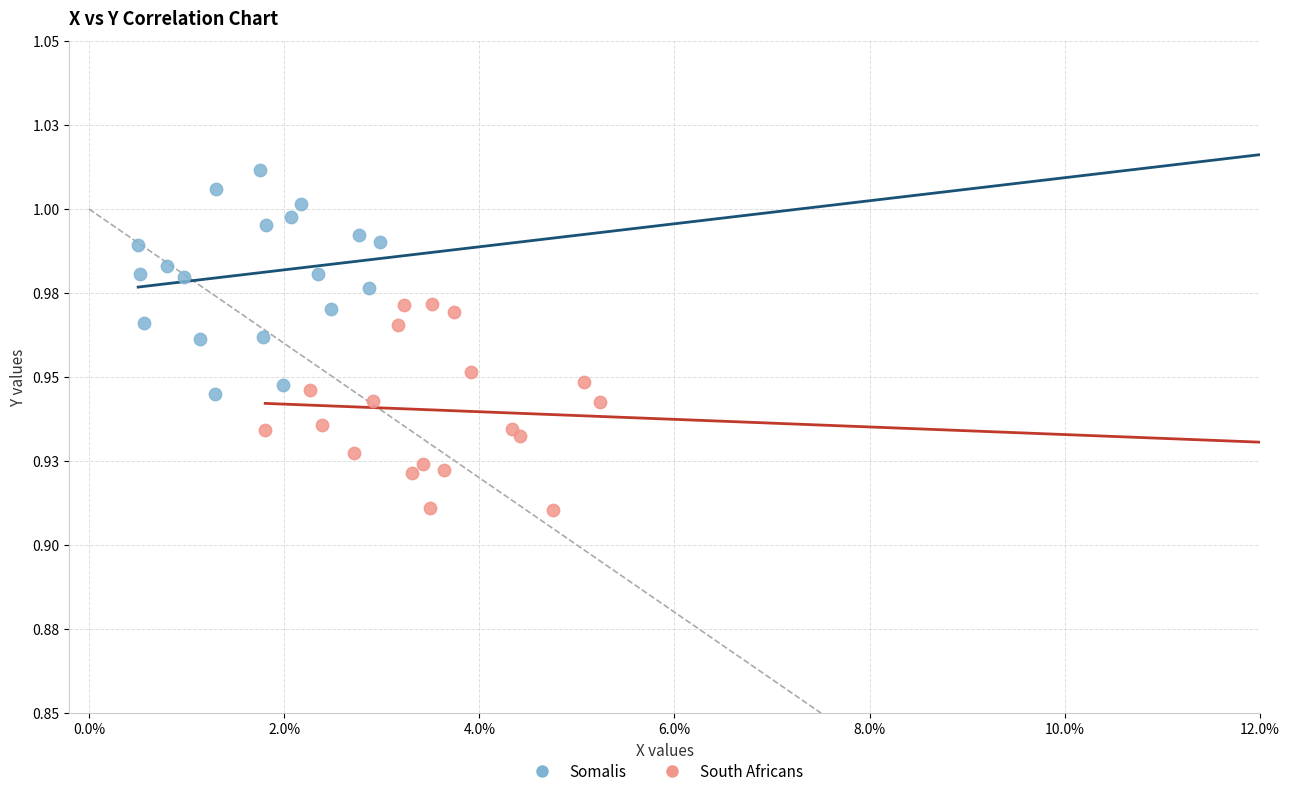

Which series has the widest spread of Y values?

Somalis